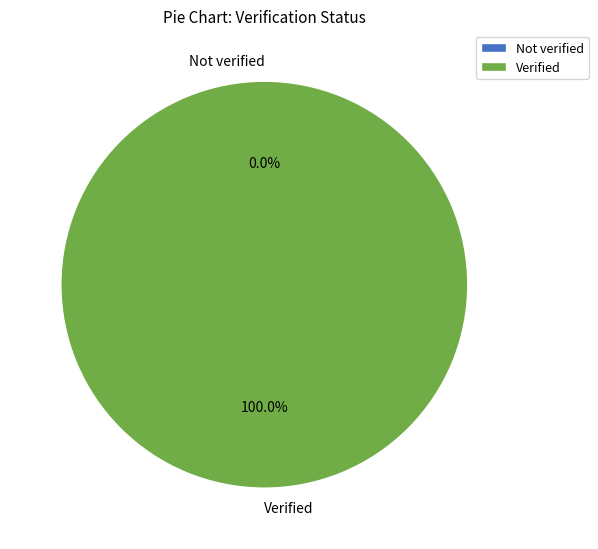

What percentage is NOT represented by Not verified?

100.0%